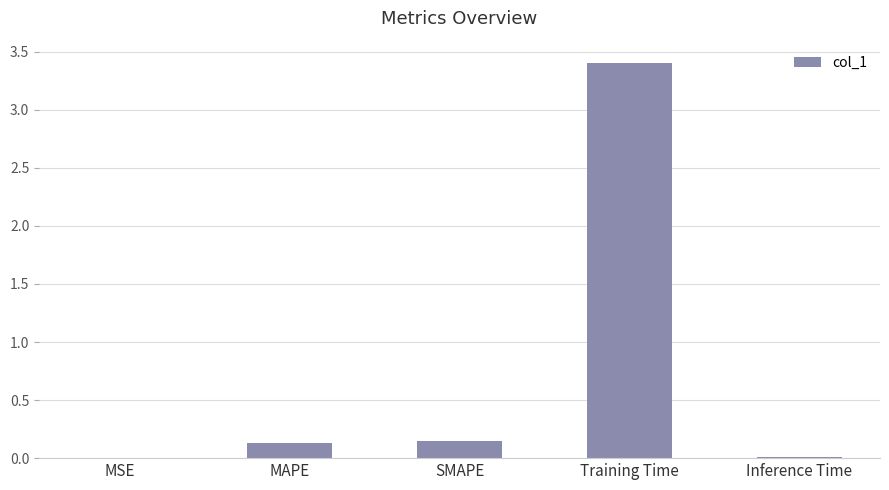

What is the sum of all values?

3.7